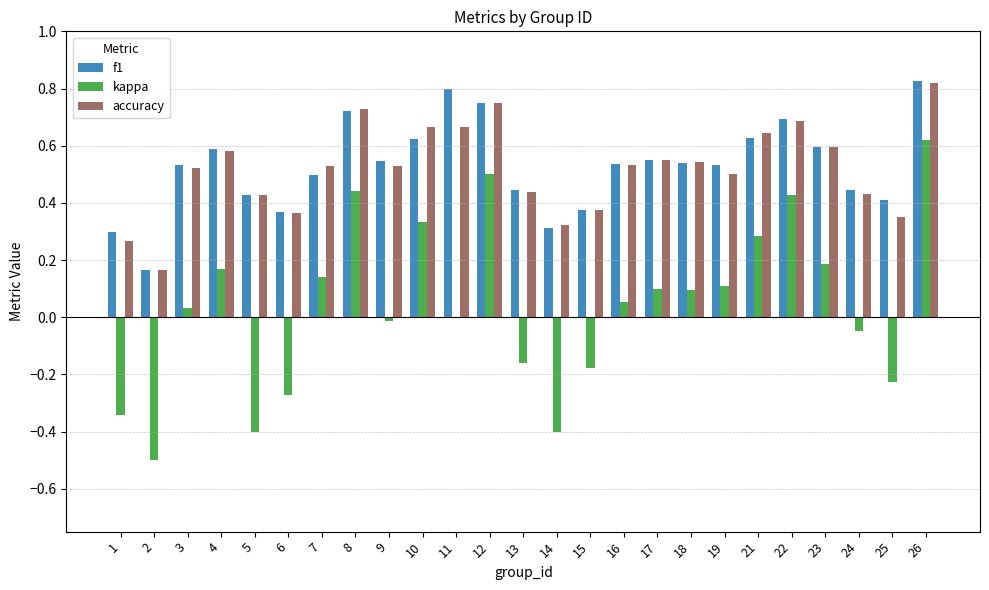

Where is f1 nearest to the value 0?

2